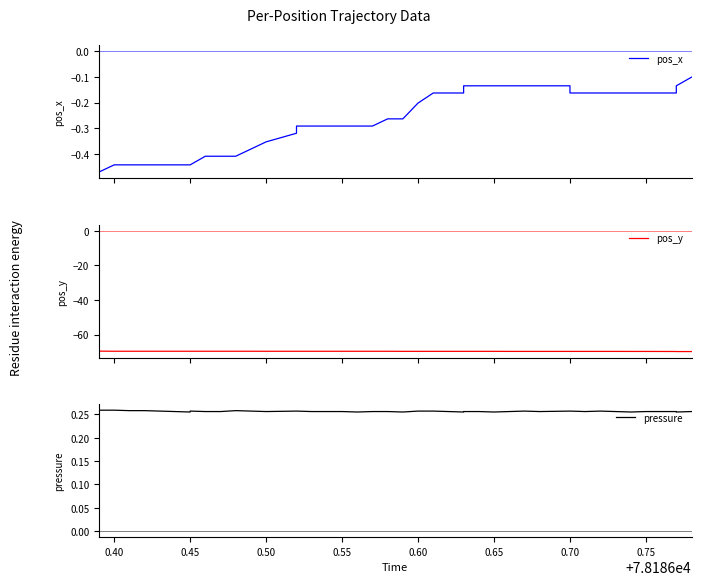

How many lines are shown in the chart?

3